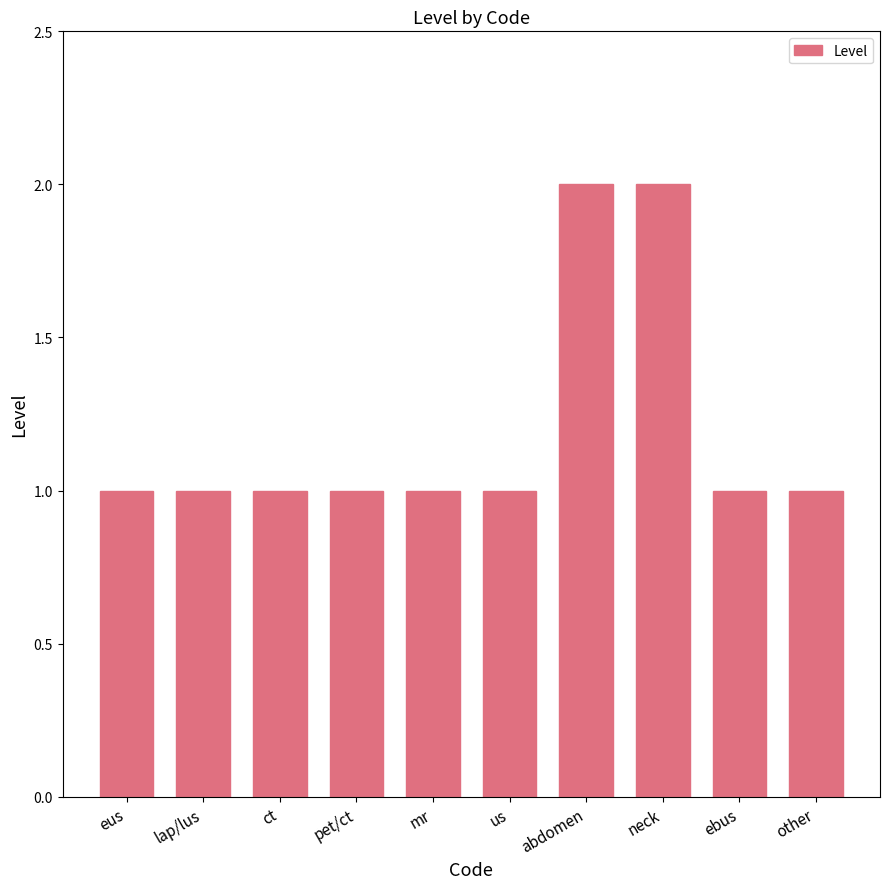

What is the label of the 10th bar from the right?

eus